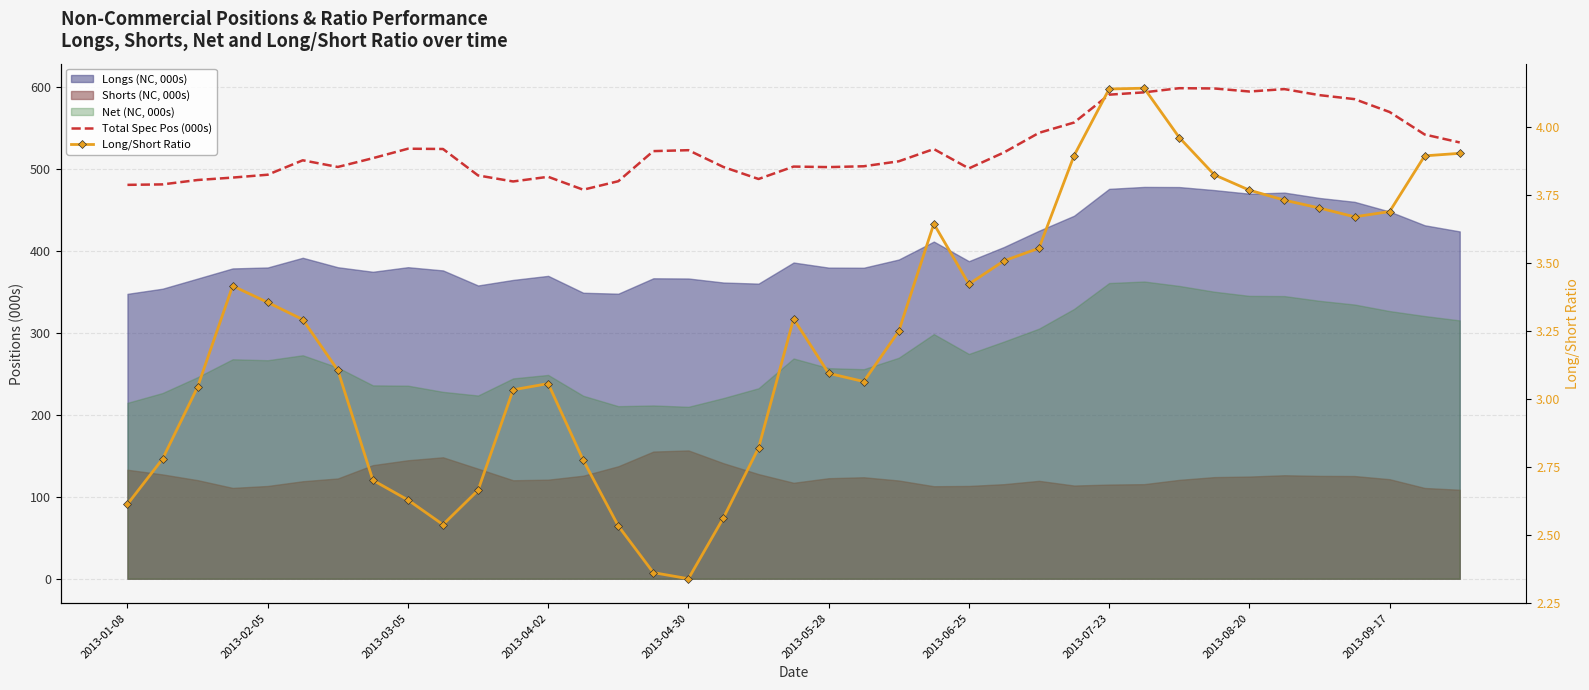

How many interior local peaks does the Total Spec Pos (000s) series have?

8